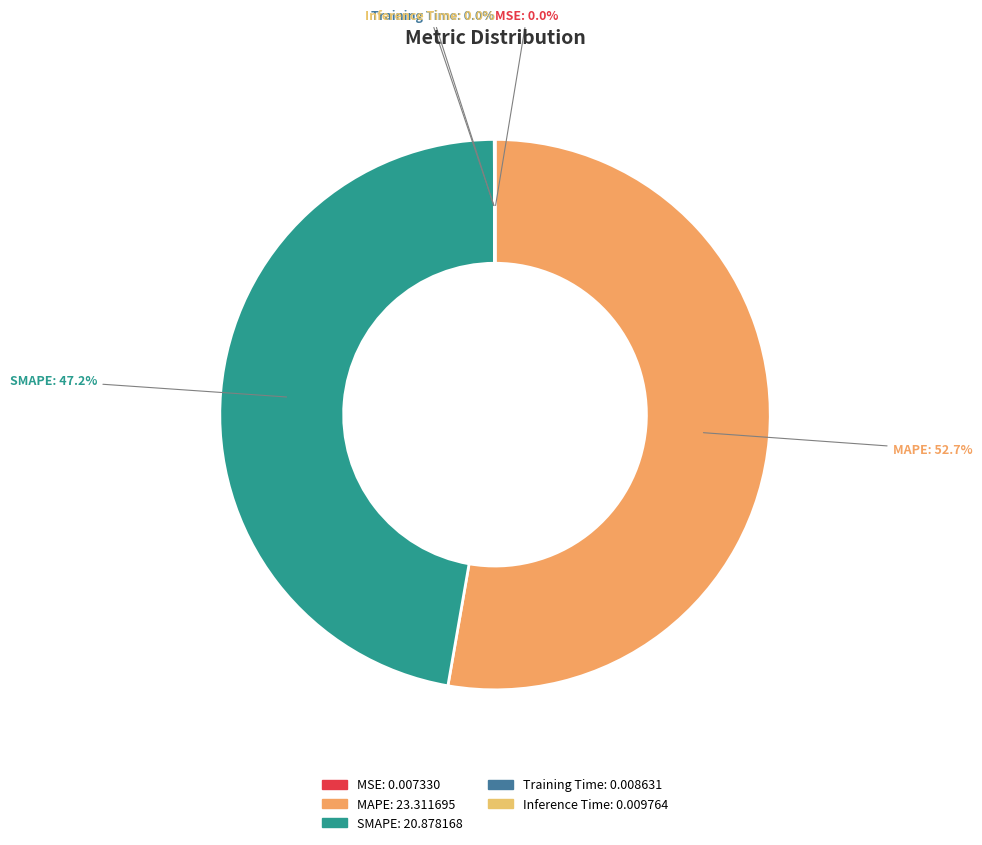

What is the largest slice in the pie chart?

MAPE